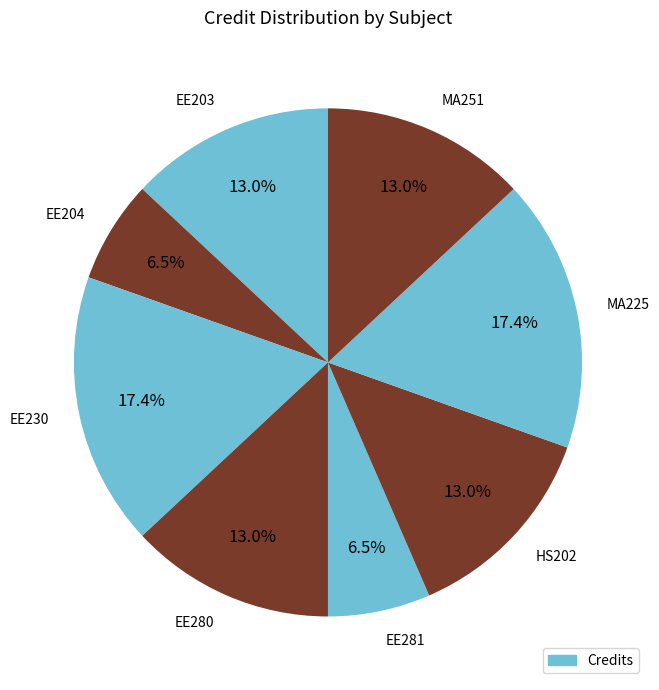

What is the total percentage of EE204 and MA225?

23.9%